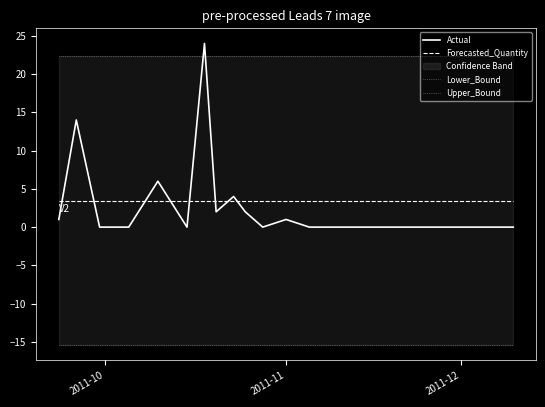

After their last crossing, which series has the higher values: Forecasted_Quantity or Actual?

Forecasted_Quantity